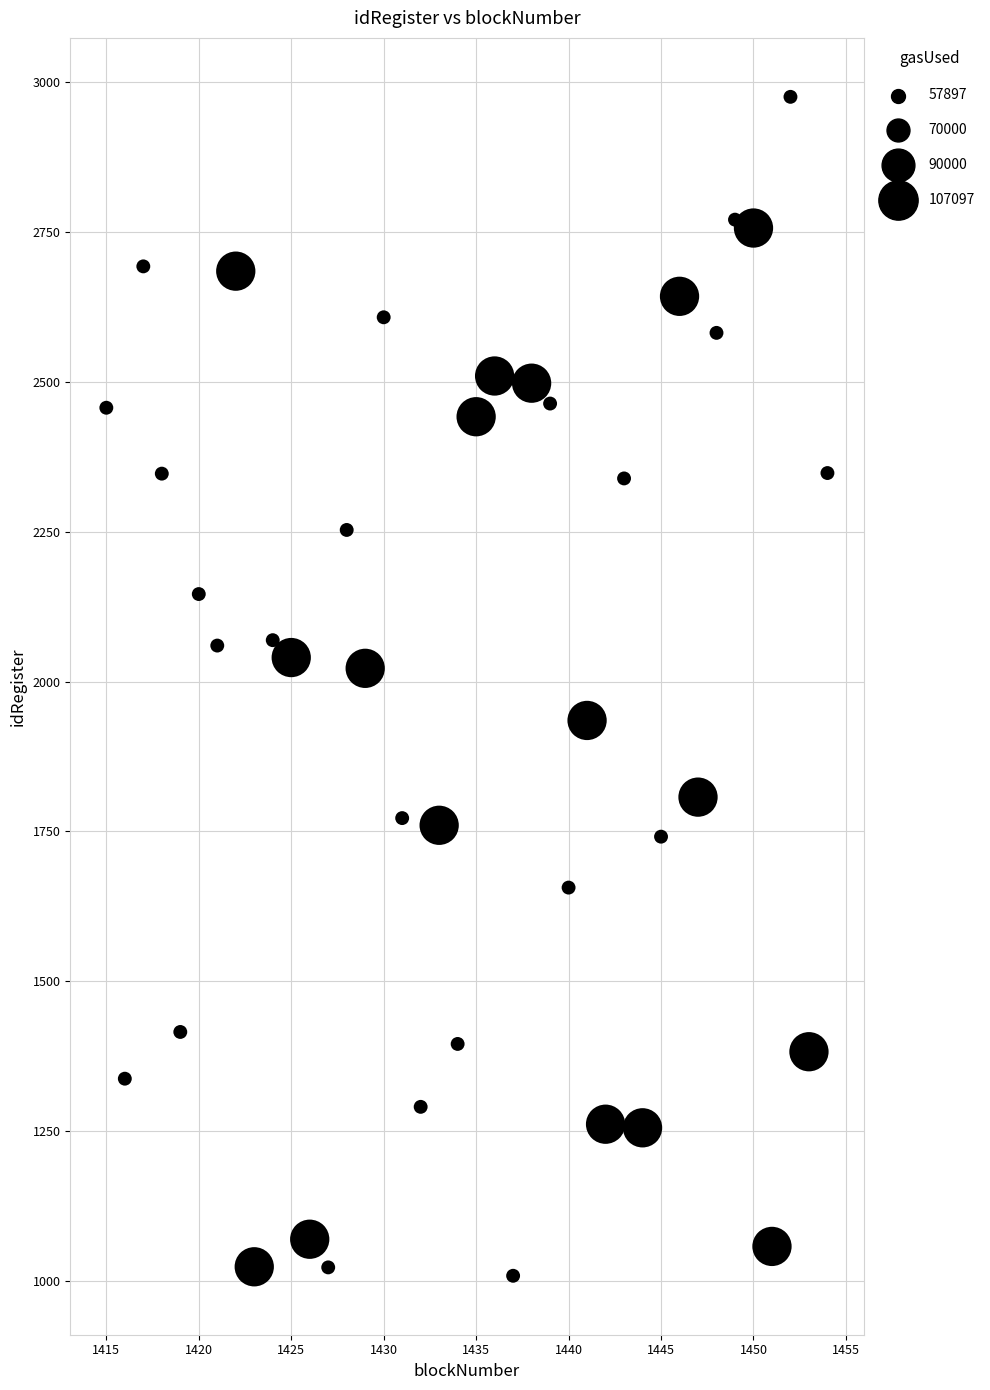

What is the range of X values (max minus min)?

39